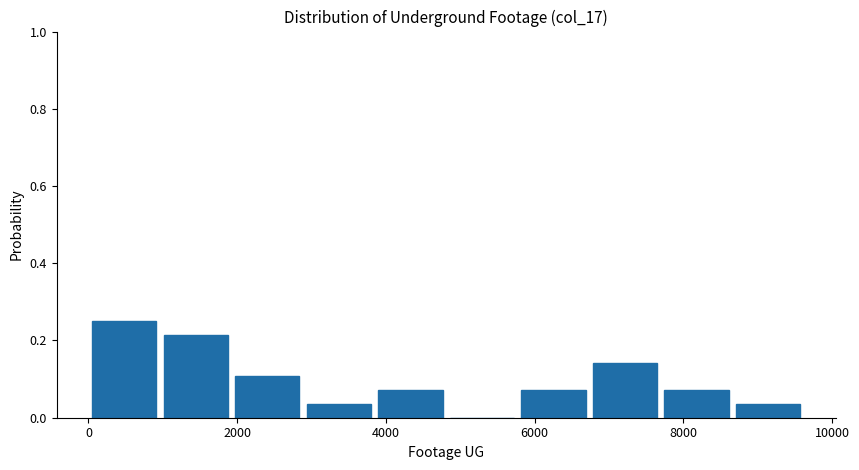

Which range on the x-axis has the tallest bar?

0 to 1000